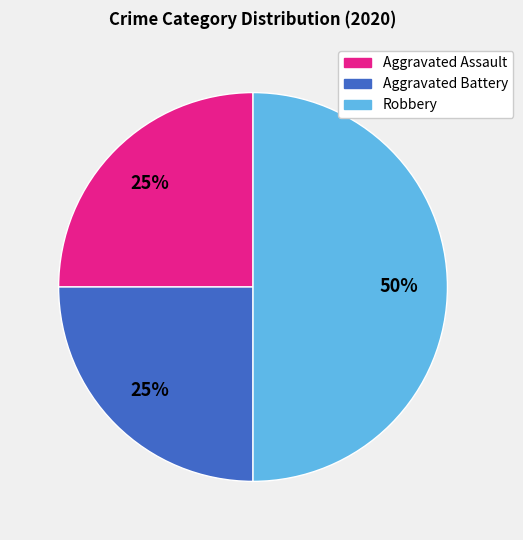

To the nearest percent, what is the difference between the largest and smallest slice percentages?

25%